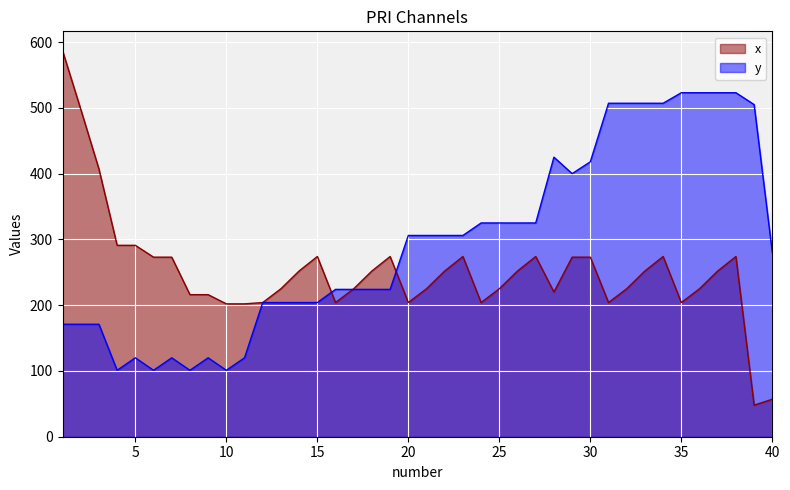

Reading left to right, transcribe all the data shown in this chart.

x: 1=587	2=498	3=407	4=291	5=291	6=273	7=273	8=216	9=216	10=202	11=202	12=204	13=225	14=252	15=274	16=204	17=225	18=252	19=274	20=204	21=225	22=252	23=274	24=204	25=225	26=252	27=274	28=220	29=273	30=273	31=204	32=225	33=252	34=274	35=204	36=225	37=252	38=274	39=48	40=57
y: 1=171	2=171	3=171	4=101	5=120	6=101	7=120	8=101	9=120	10=101	11=120	12=204	13=204	14=204	15=204	16=224	17=224	18=224	19=224	20=306	21=306	22=306	23=306	24=325	25=325	26=325	27=325	28=425	29=400	30=418	31=507	32=507	33=507	34=507	35=523	36=523	37=523	38=523	39=505	40=280